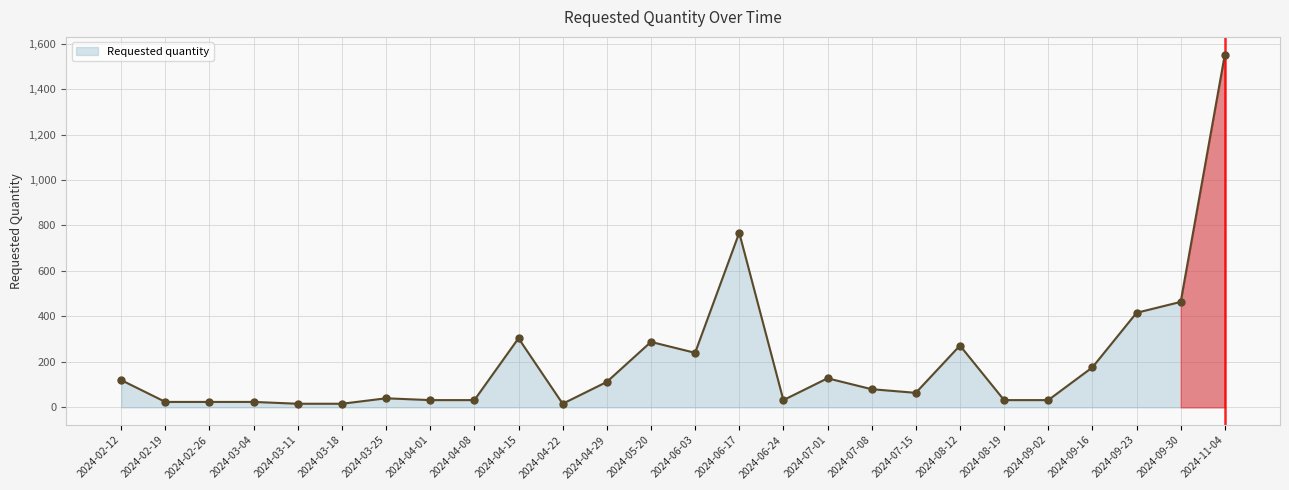

What is the change in value from 2024-07-01 to 2024-07-08?

-48